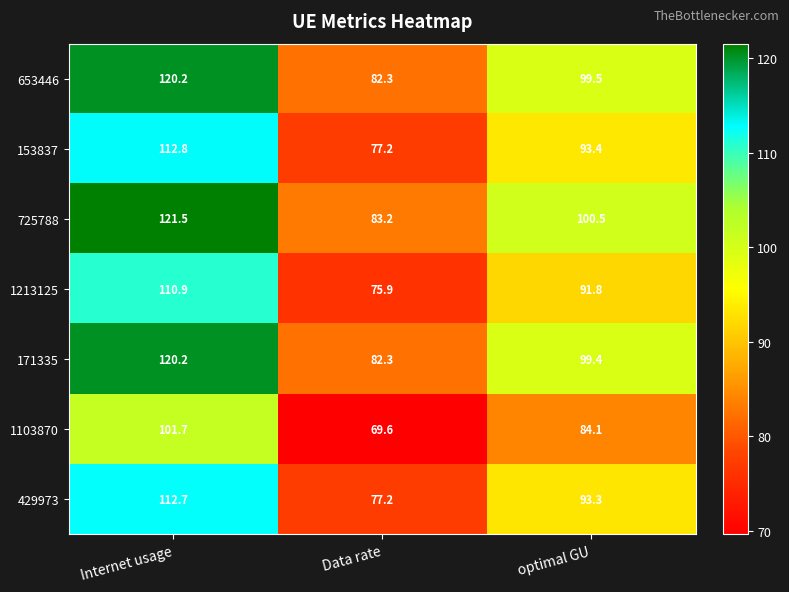

What is the difference between the highest and lowest values at Data rate?

13.6